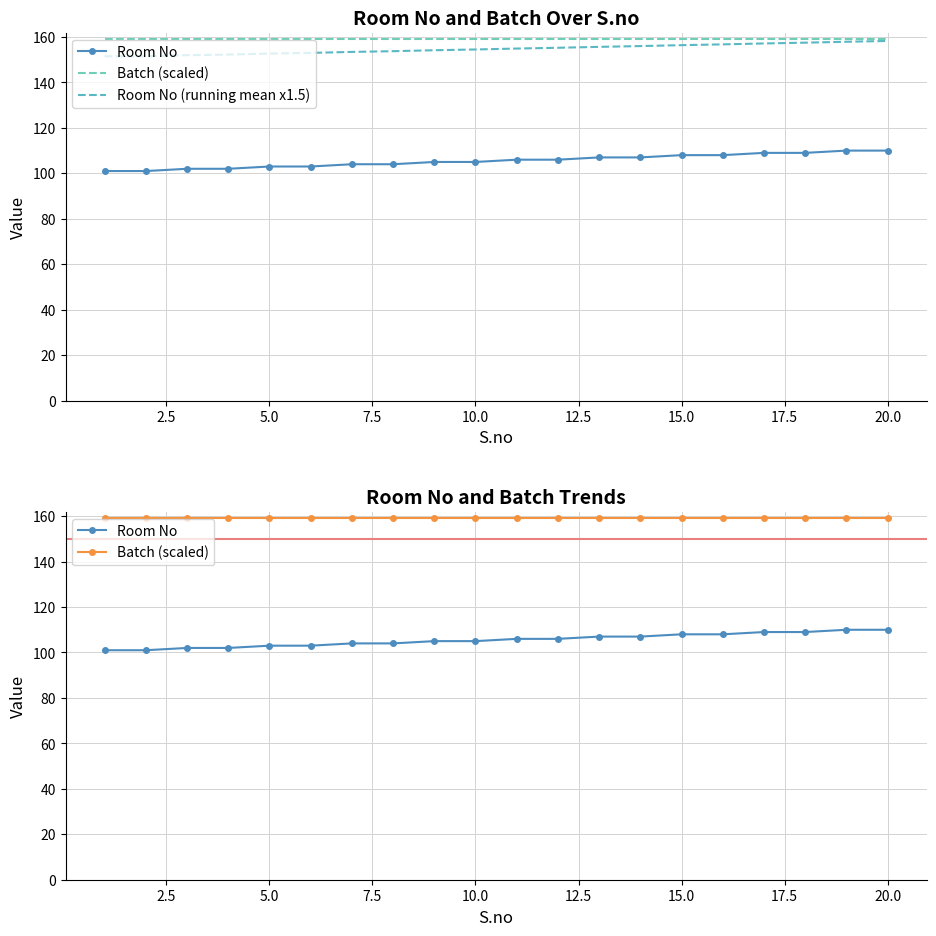

How many lines are shown in the chart?

3